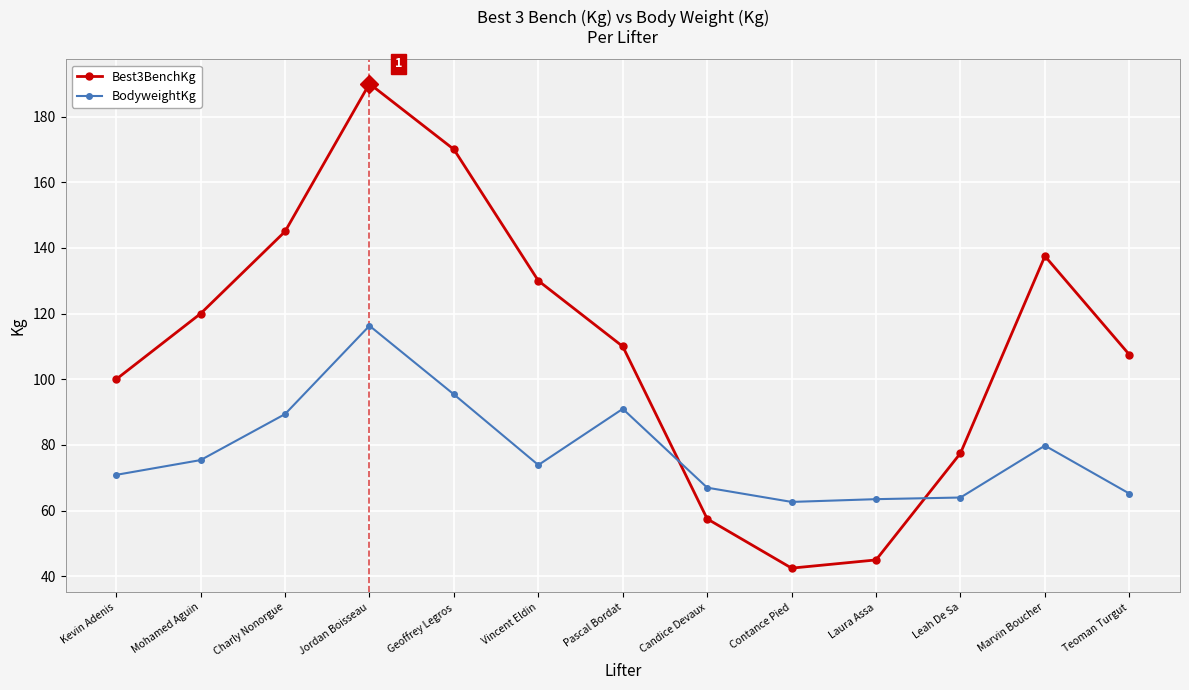

Which series has the widest spread of values?

Best3BenchKg